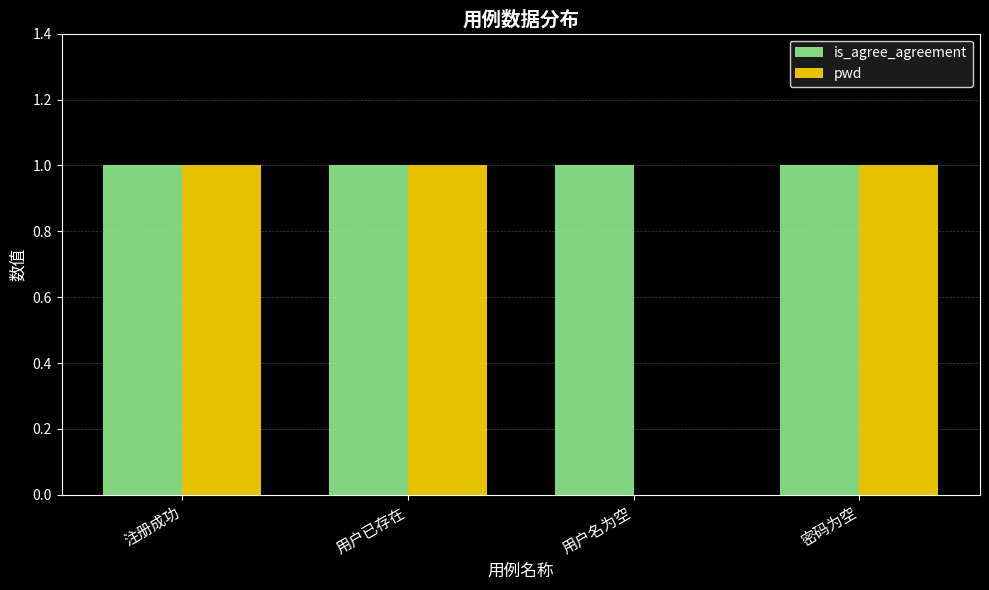

The value of pwd at 用户名为空 is 0. True or false?

True